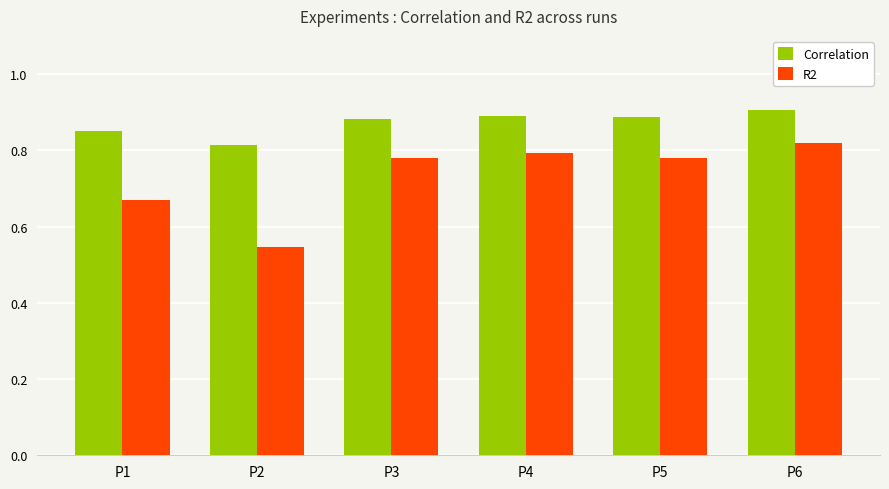

Where is Correlation nearest to the value 0?

P2